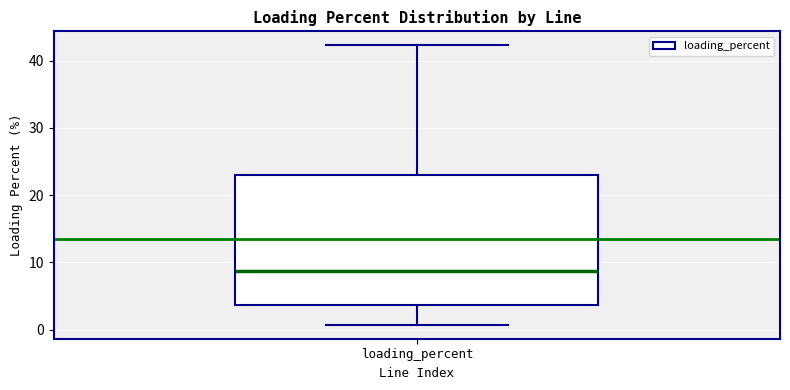

Read this box plot against the y-axis: the position of the median line, the range covered by the box, and the ends of both whiskers. The values are not printed on the chart, so give them approximately, as read against the axis.

median 9, box 4 to 23, whiskers 1 to 42